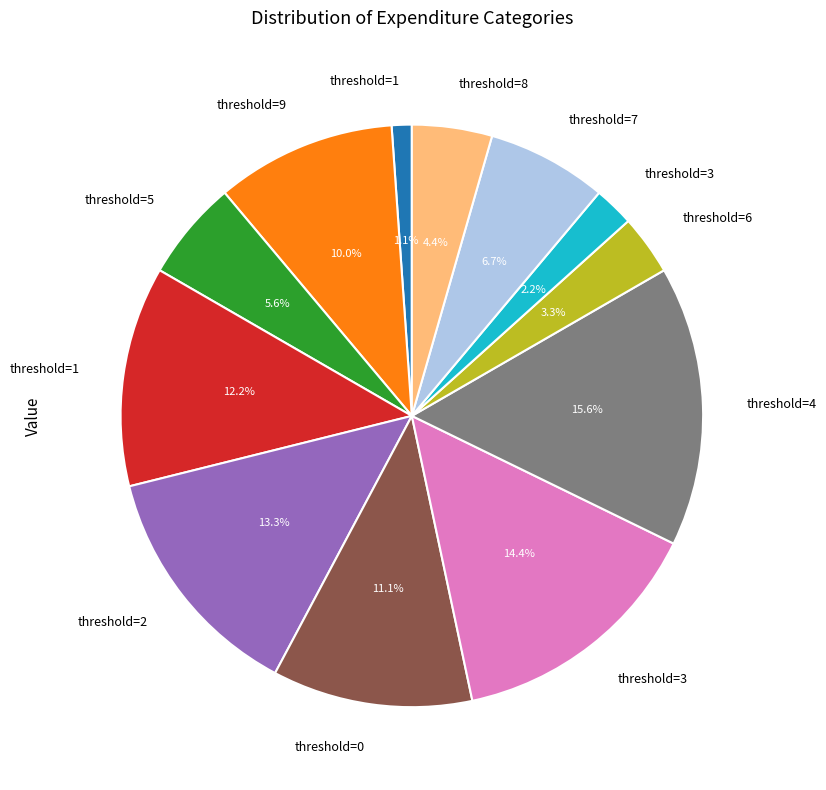

Is there a majority slice in this chart?

No